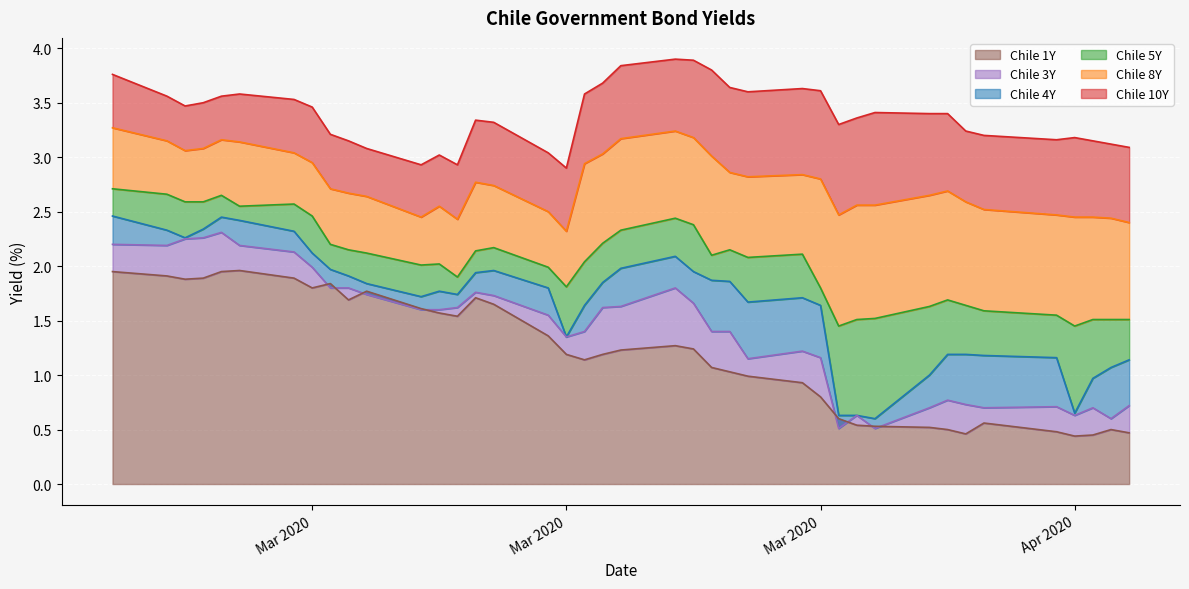

Which series changed the most between 2020-03-10 and 2020-03-12?

Chile 10Y